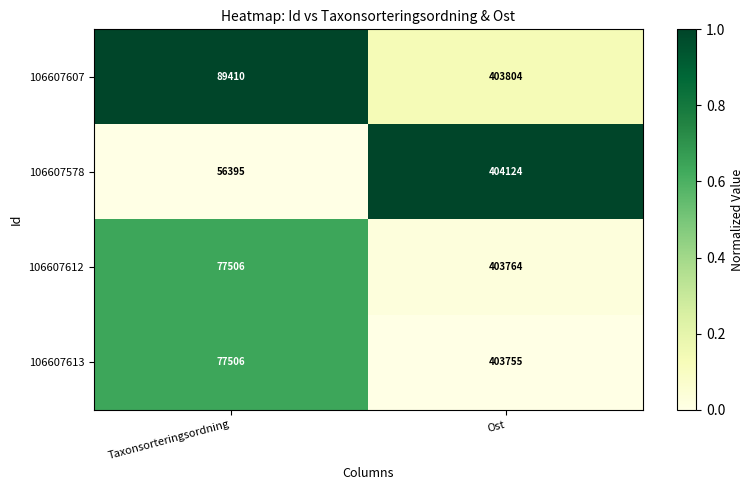

Which series has the widest spread of values?

106607578